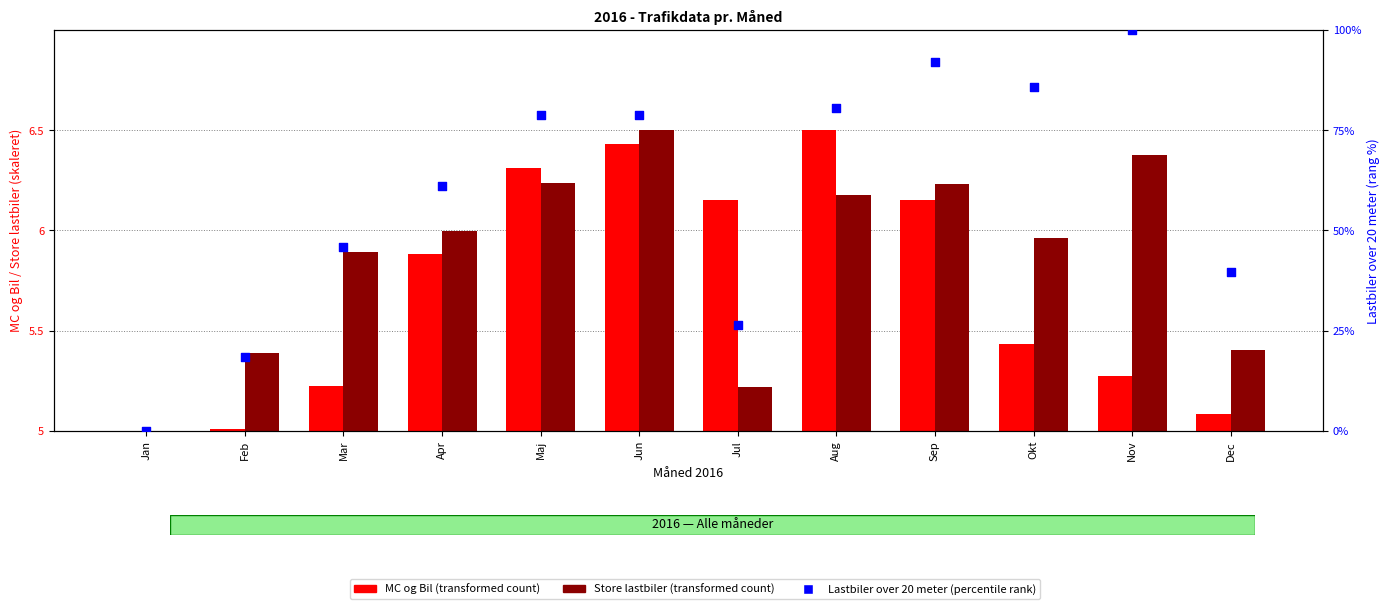

At which category is the sum across all series the highest?

Nov